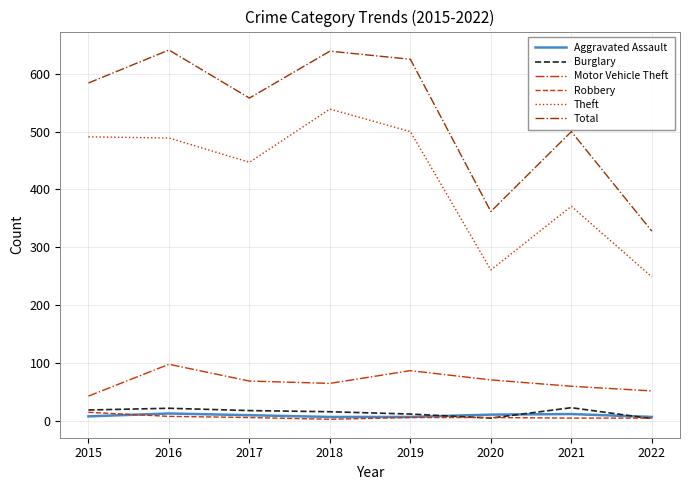

Which series has the largest total across all categories?

Total